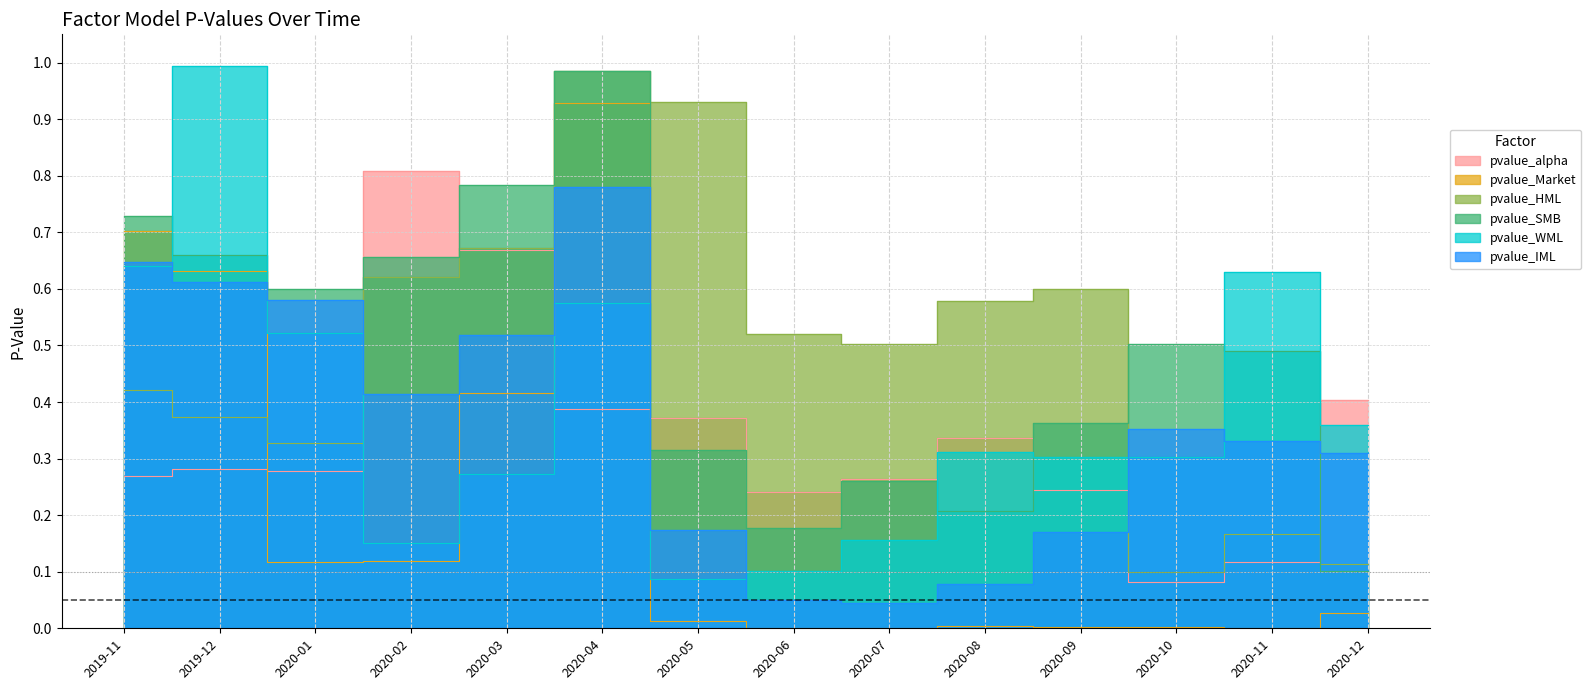

Rank the categories by pvalue_SMB value from lowest to highest.

2020-12, 2020-06, 2020-08, 2020-07, 2020-05, 2020-09, 2020-11, 2020-10, 2020-01, 2020-02, 2019-12, 2019-11, 2020-03, 2020-04